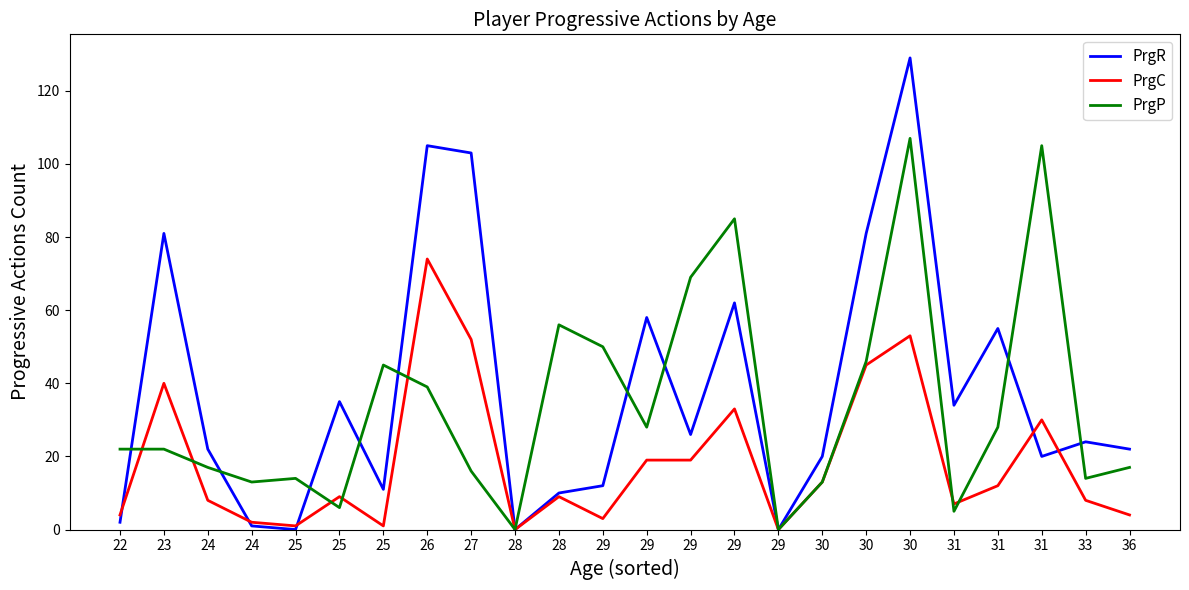

Is the value of PrgC at 29 greater than the value of PrgP at 22?

No